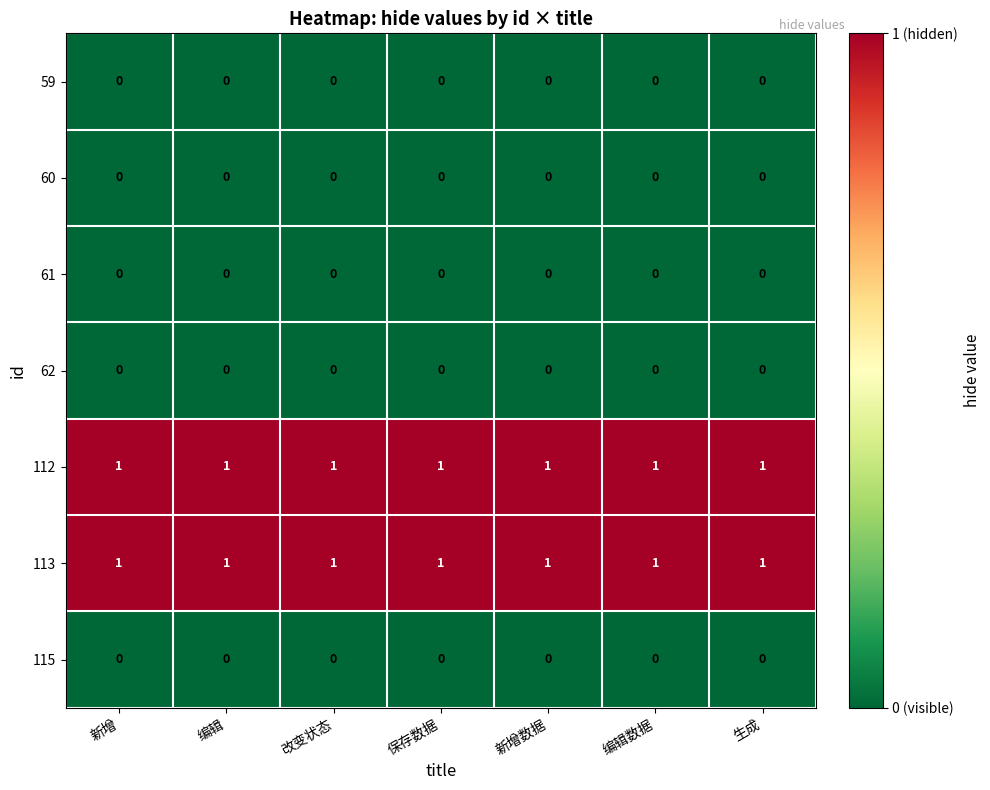

The value of 113 at 改变状态 is 0. True or false?

False